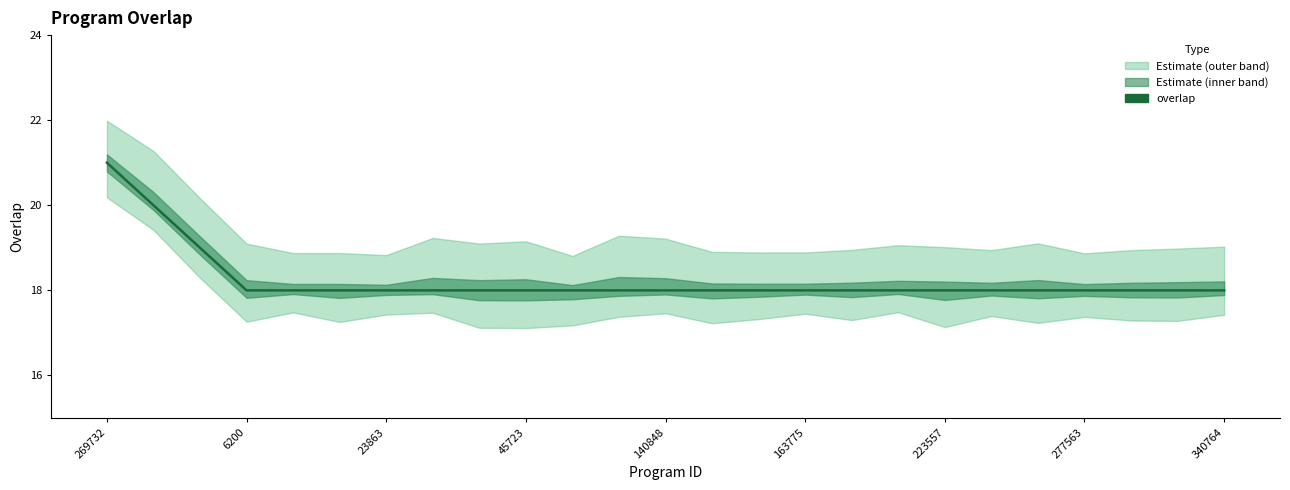

What is the difference between the maximum and second lowest values?

3